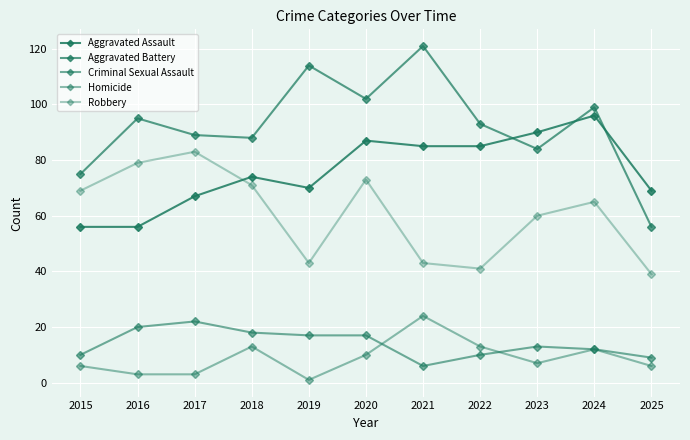

True or false: Robbery and Criminal Sexual Assault cross at least once.

False